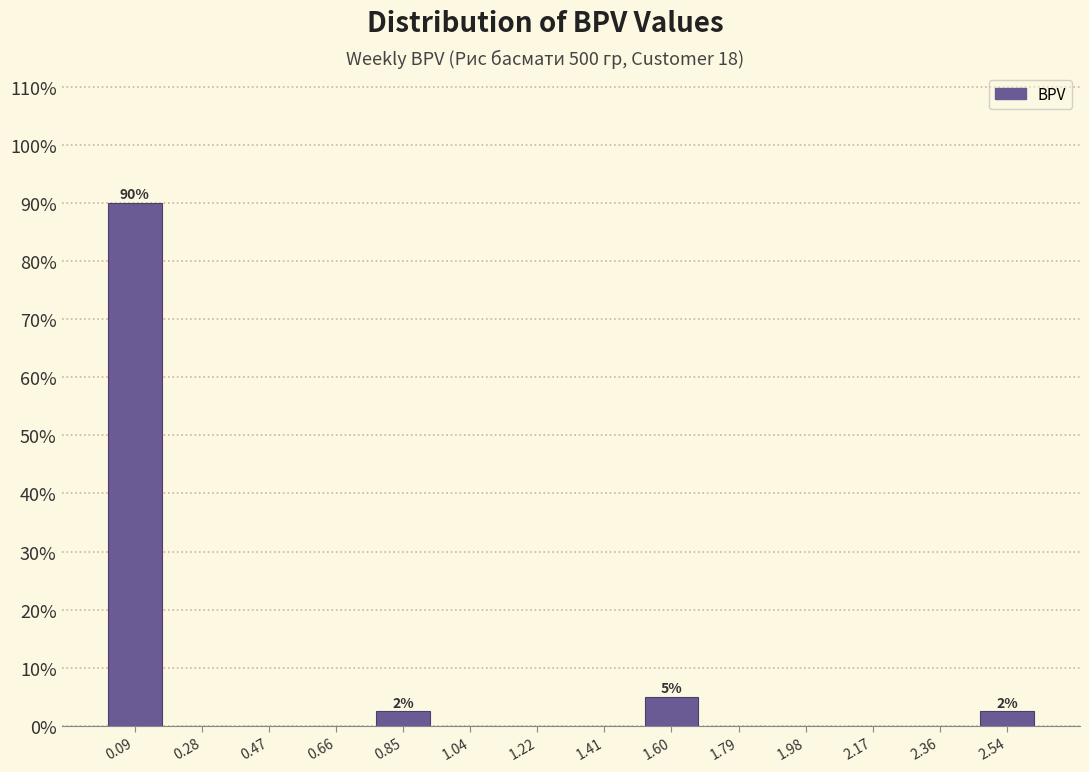

Which range on the x-axis has the tallest bar?

0.00 to 0.18